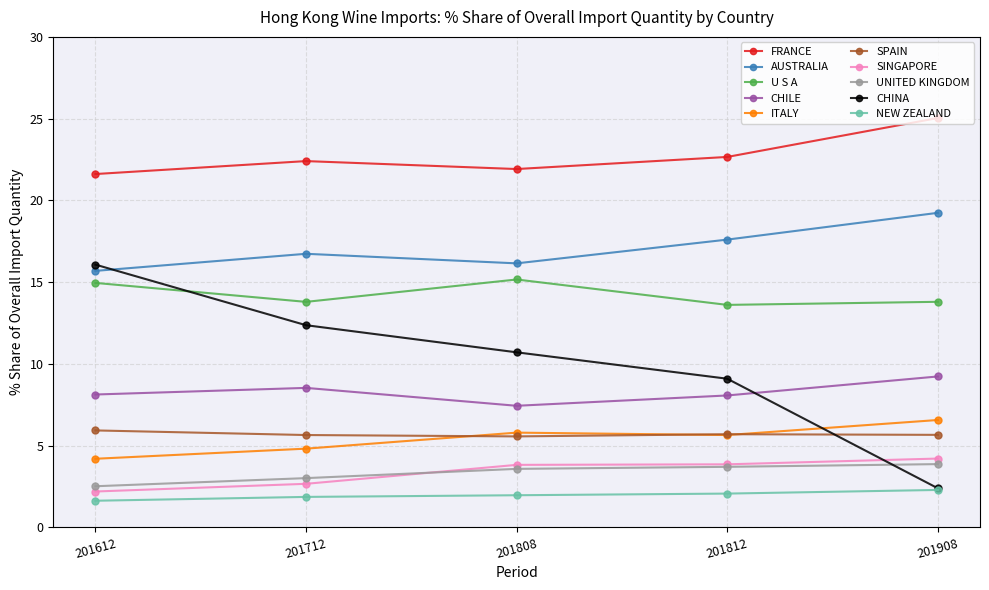

What is the value of the CHILE point at the 2nd from the left?

8.5